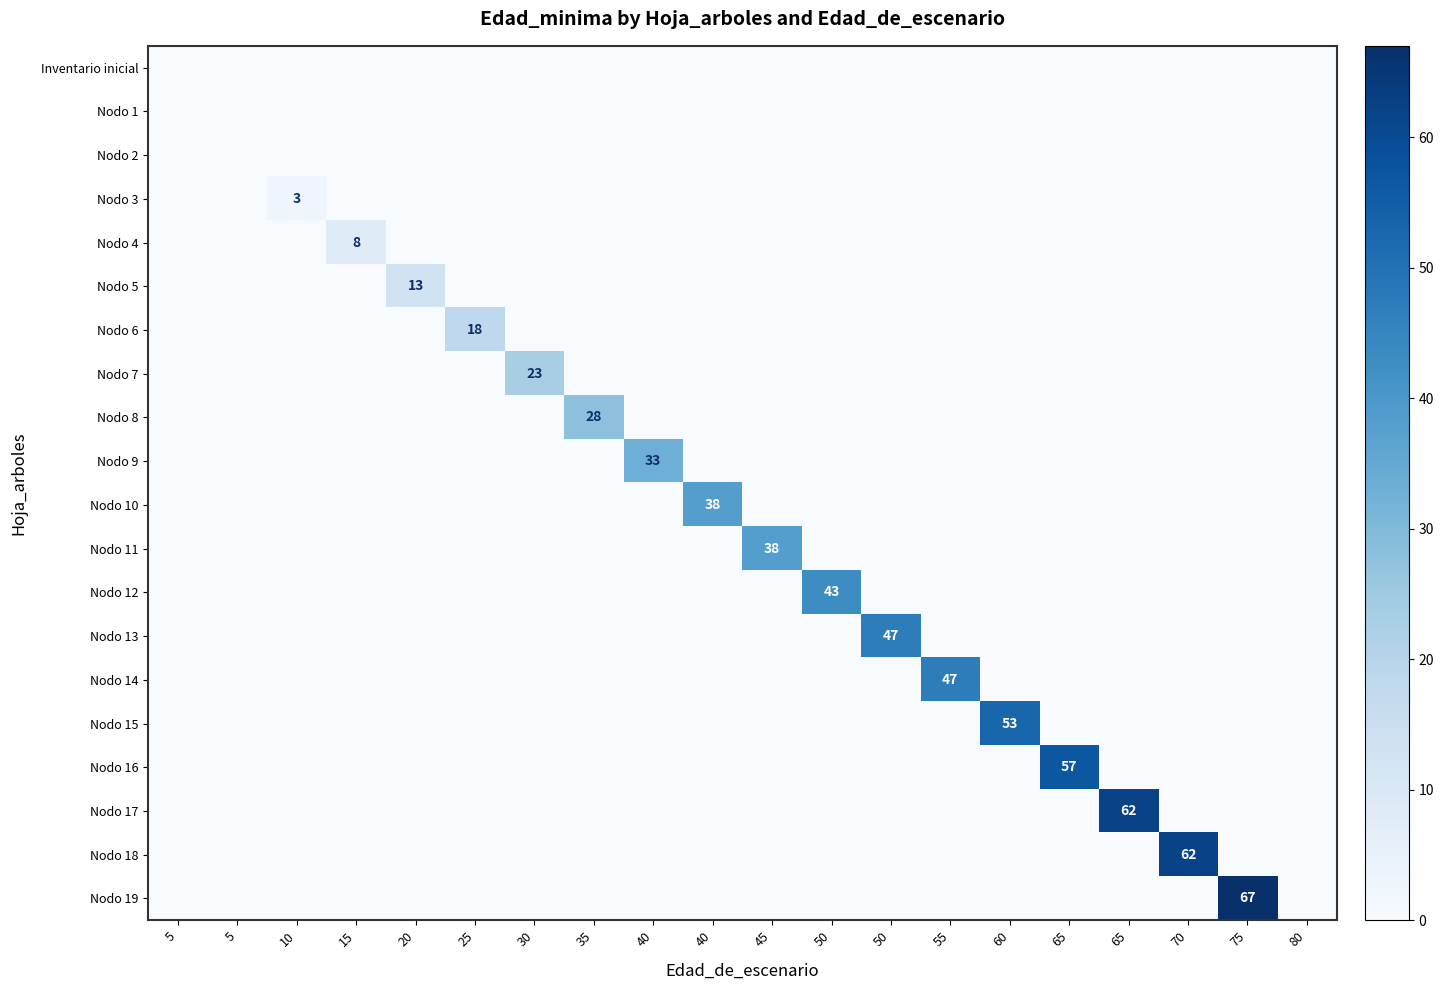

Is it true that Nodo 12 equals 0 at 5?

True